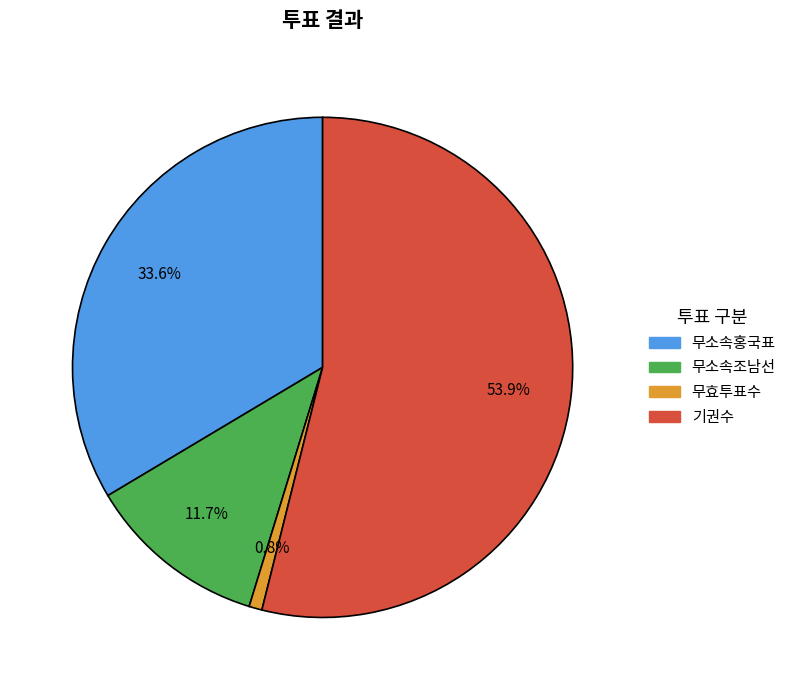

To the nearest percent, what is the combined percentage of 무소속조남선 and 기권수?

66%